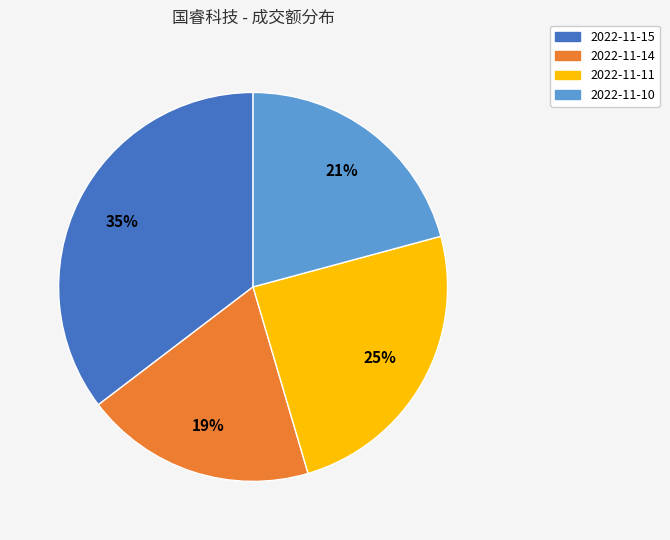

True or false: 2022-11-11 accounts for 25% of the total.

True